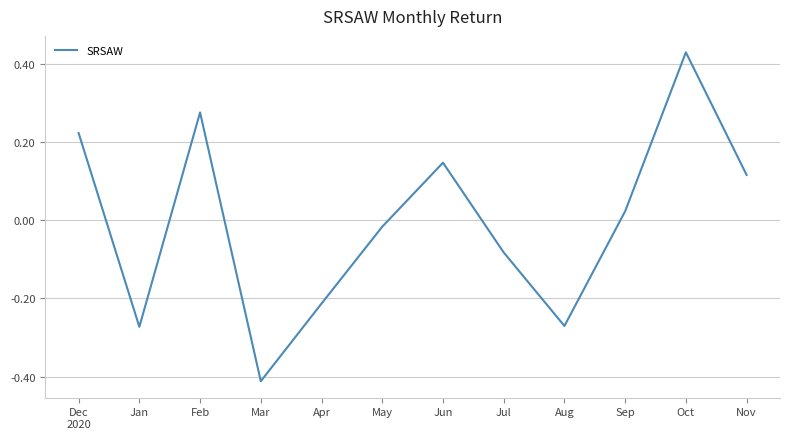

How many distinct data groups are displayed?

1